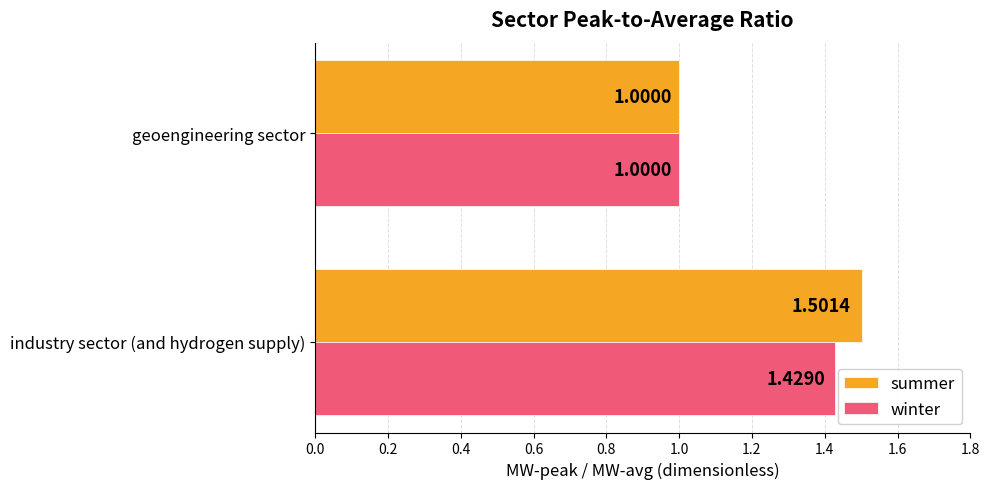

How many series are shown in this chart?

2